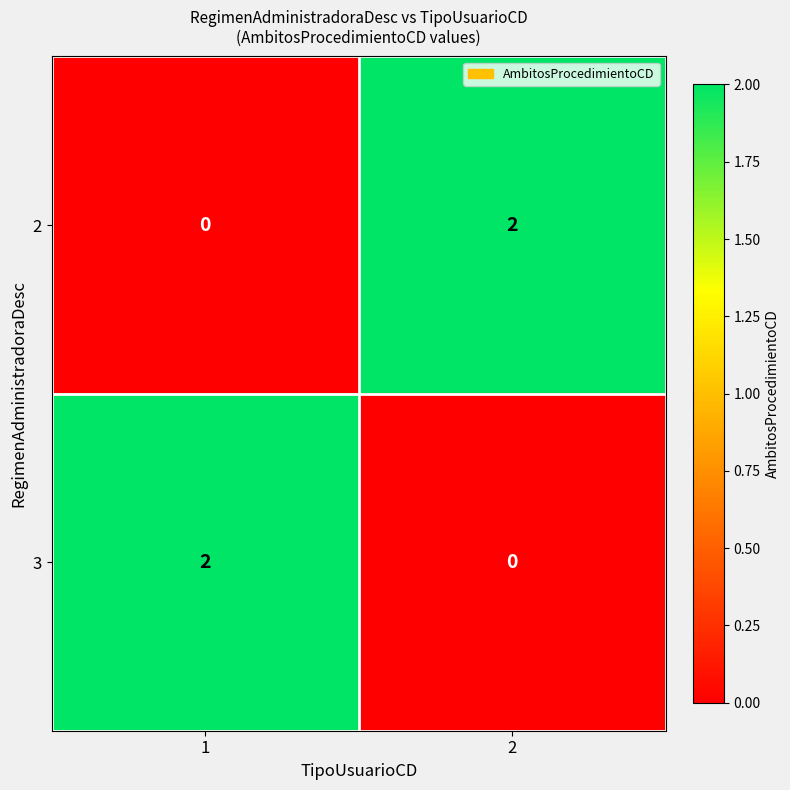

Rank the categories by 2 value from highest to lowest.

2, 1